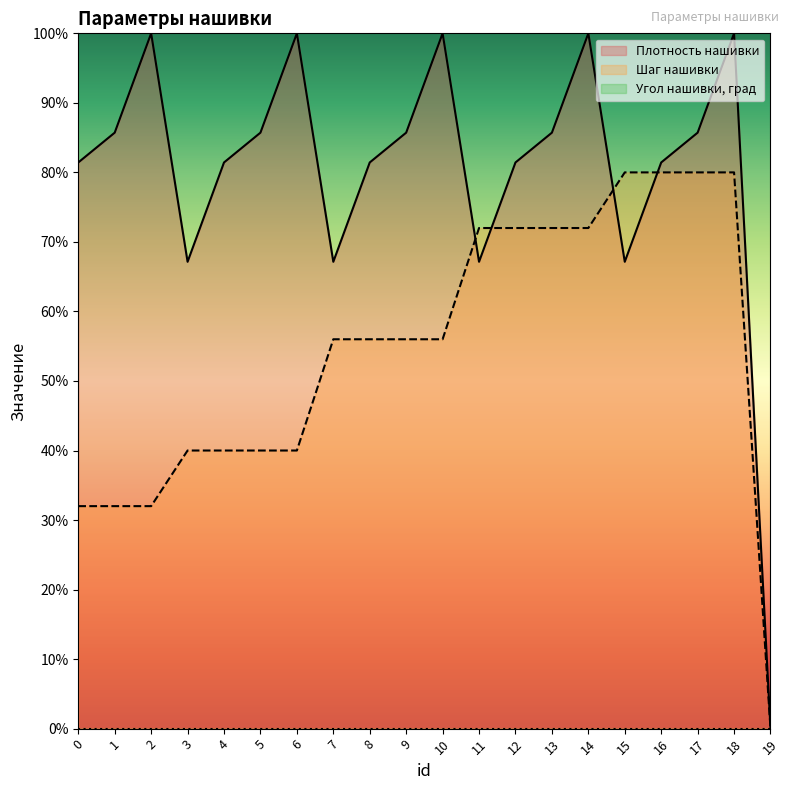

What is the approximate value of Плотность нашивки at 3?

67.1